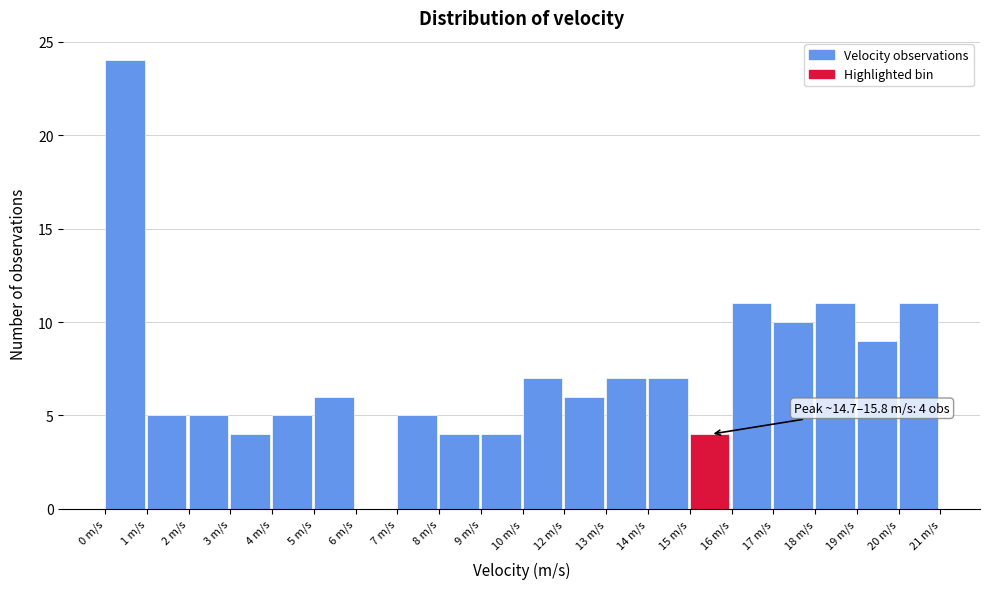

Reading right to left, list all the values displayed in this chart.

20 m/s=11	19 m/s=9	18 m/s=11	17 m/s=10	16 m/s=11	15 m/s=4	14 m/s=7	13 m/s=7	12 m/s=6	10 m/s=7	9 m/s=4	8 m/s=4	7 m/s=5	6 m/s=0	5 m/s=6	4 m/s=5	3 m/s=4	2 m/s=5	1 m/s=5	0 m/s=24